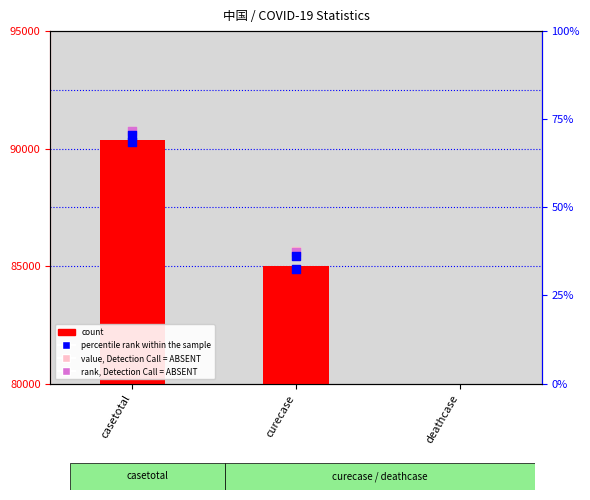

Which series has the largest Y range (max minus min)?

value, Detection Call = ABSENT